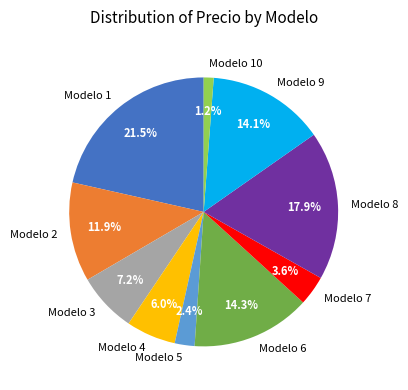

What percentage is the Modelo 7 slice, to the nearest percent?

4%